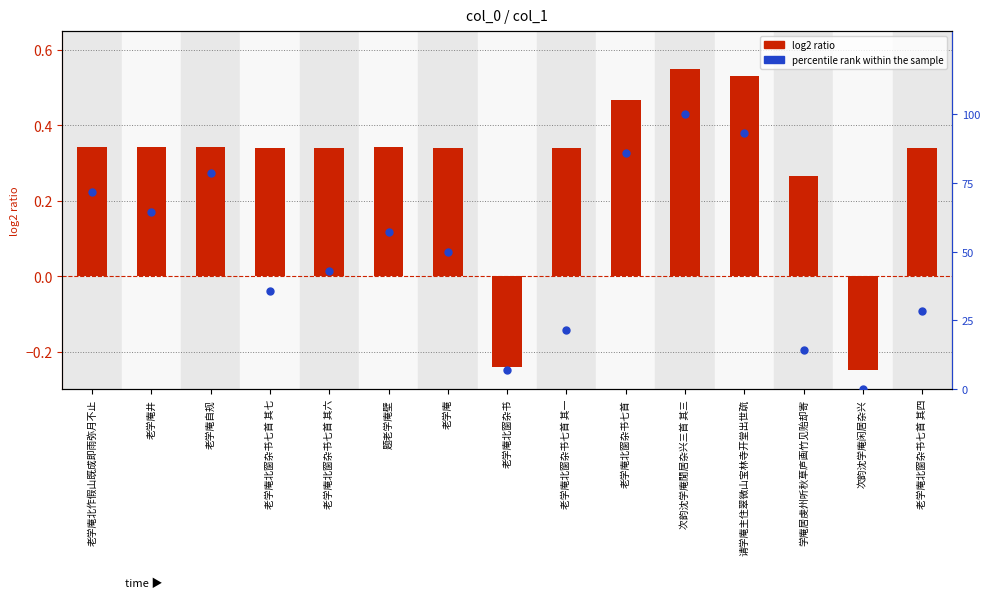

Is the value of log2 ratio at 学庵居虔州听秋草庐画竹见贻却寄 greater than the value of percentile rank within the sample at 老学庵北窗杂书七首 其七?

No